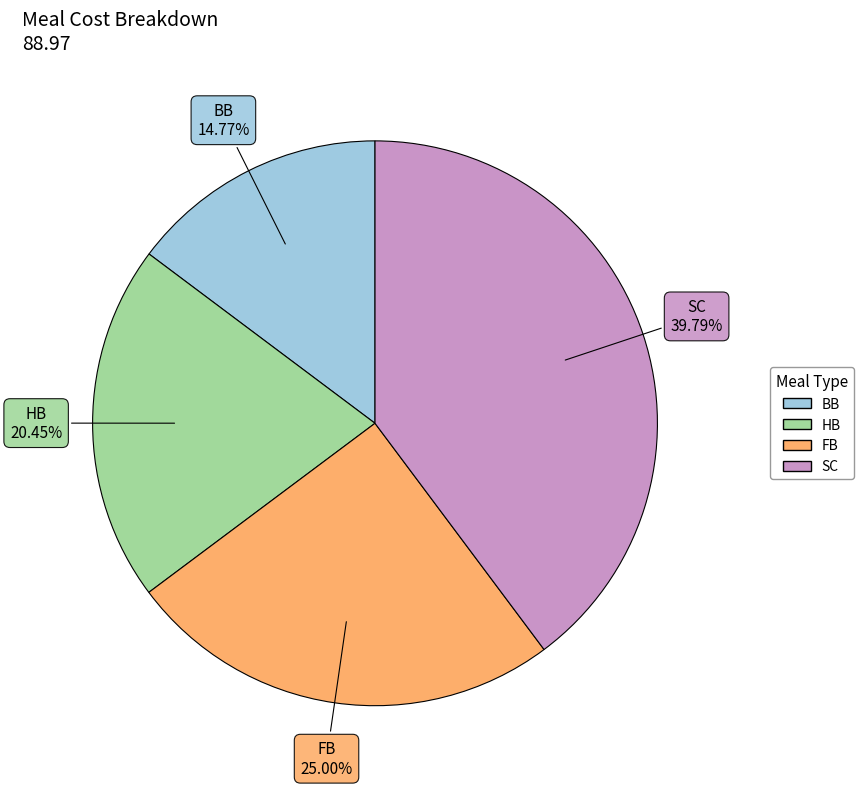

Combined, what portion of the pie is HB and SC?

60.2%